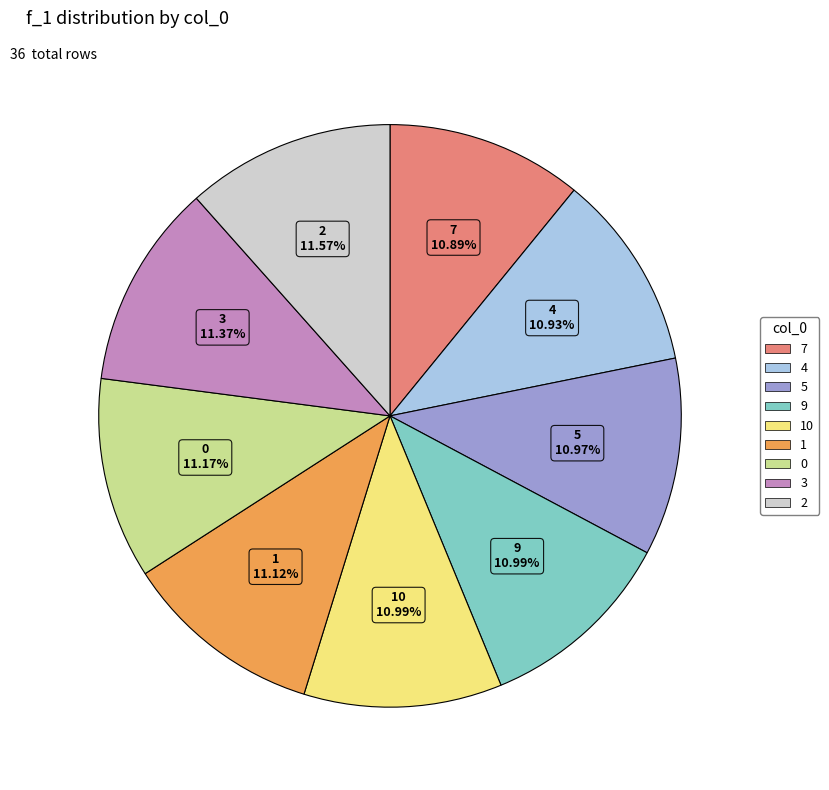

Does any single category account for the majority?

No